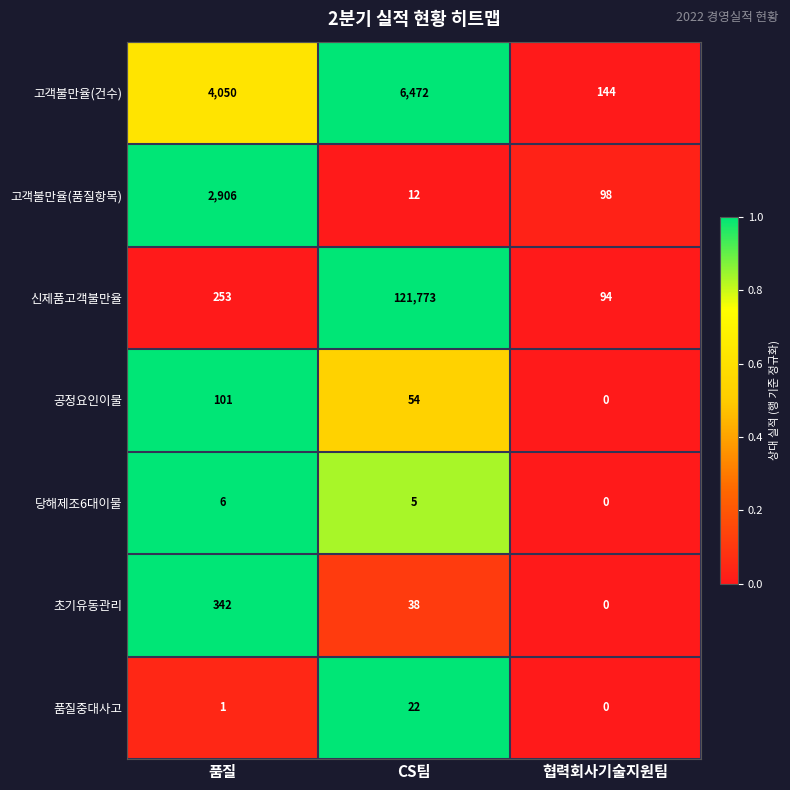

At which category is the sum across all series the highest?

CS팀